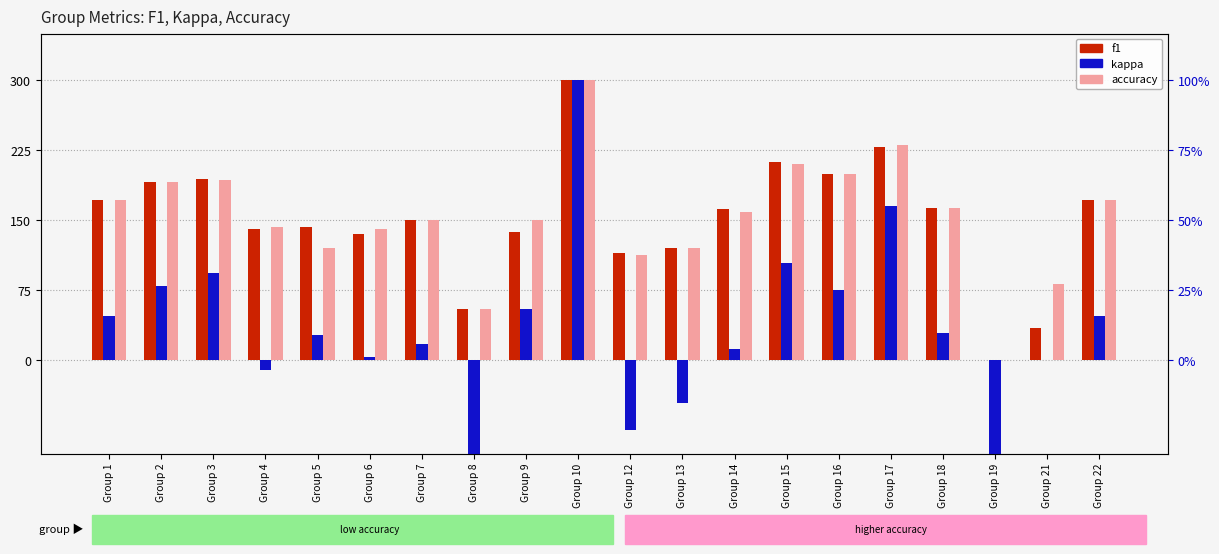

What is the difference between the maximum and second lowest values in the accuracy series?

245.5